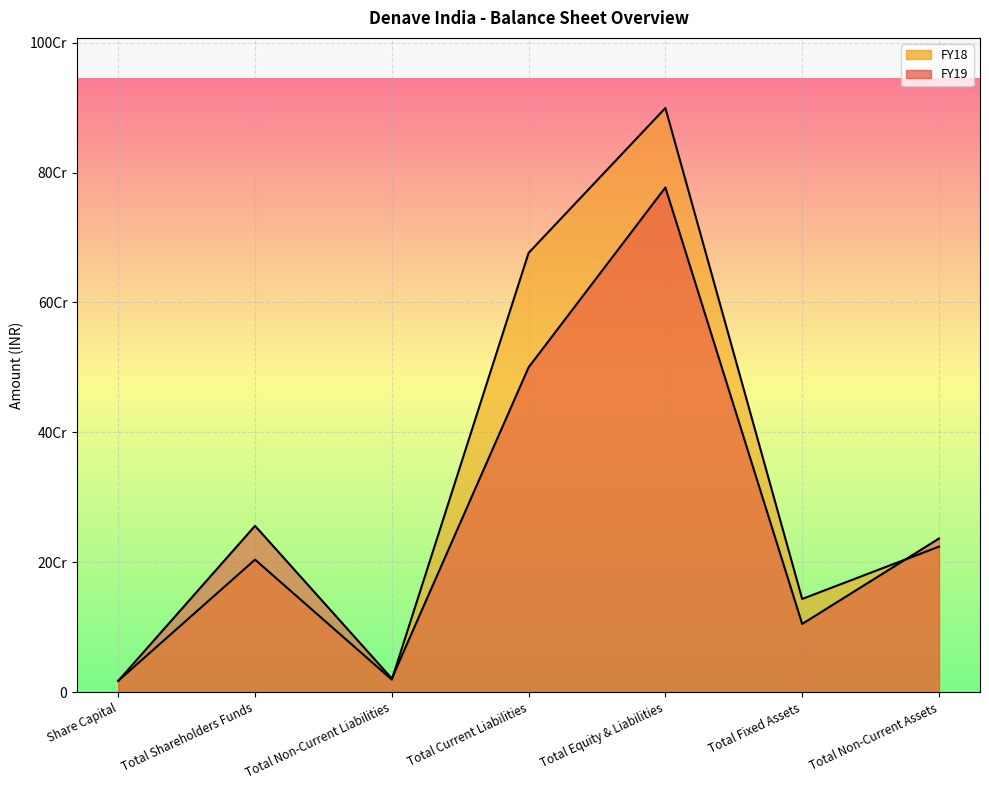

What is the maximum value shown in the chart?

899343180